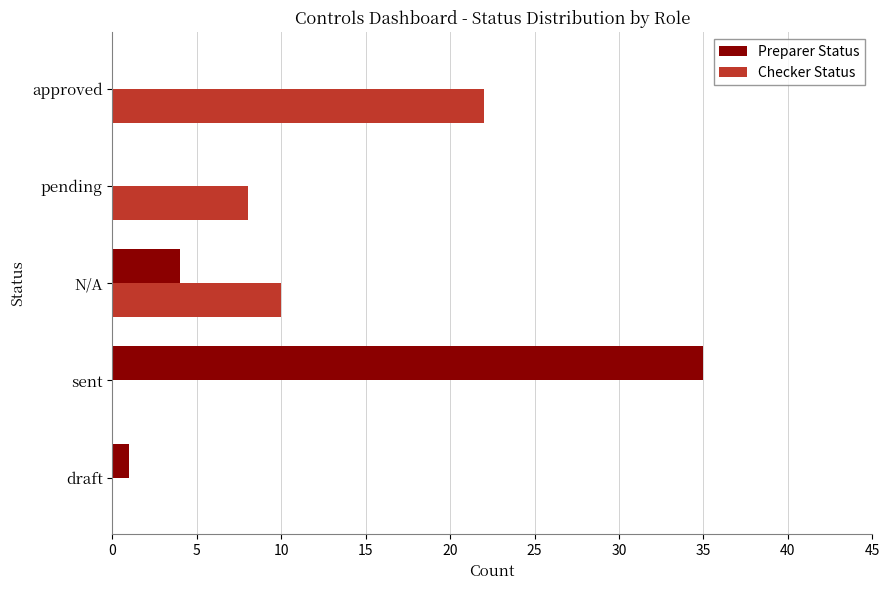

What are all the series names shown in the legend?

Preparer Status, Checker Status